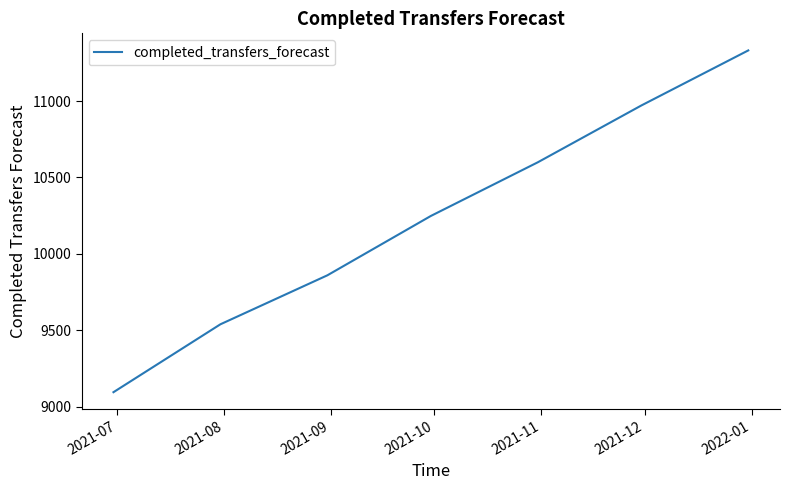

What is the sum of all values?

71641.7